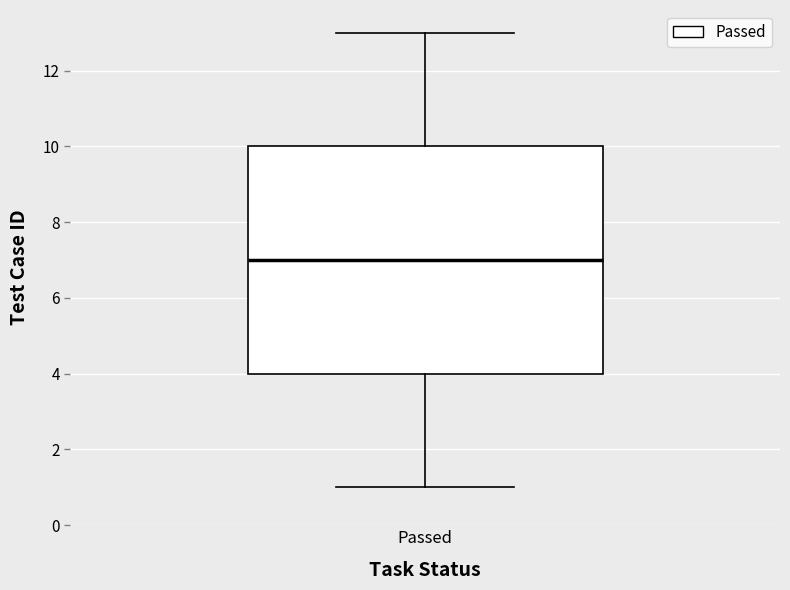

Transcribe this box plot: give where the median line is, the range the box spans, and where the two whiskers end, as read against the y-axis. The values are not printed on the chart, so give them approximately, as read against the axis.

median 7, box 4 to 10, whiskers 1 to 13